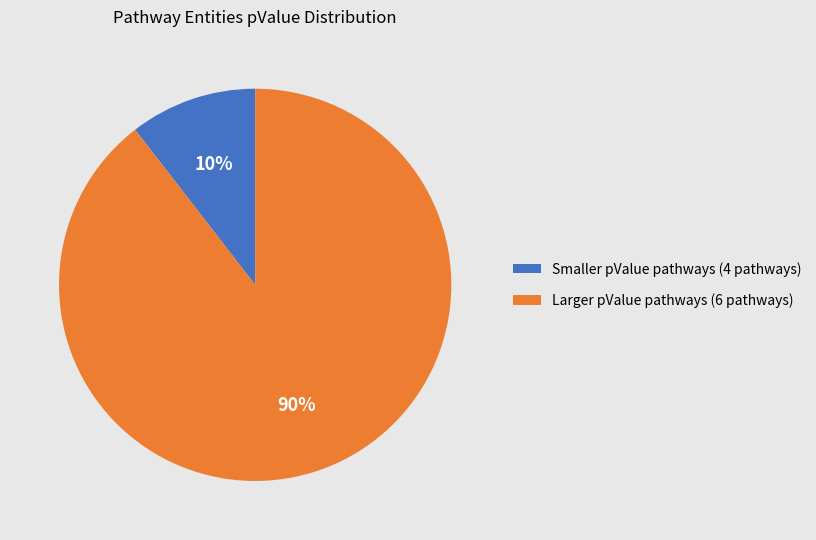

True or false: Larger pValue pathways (6 pathways) accounts for 96% of the total.

False